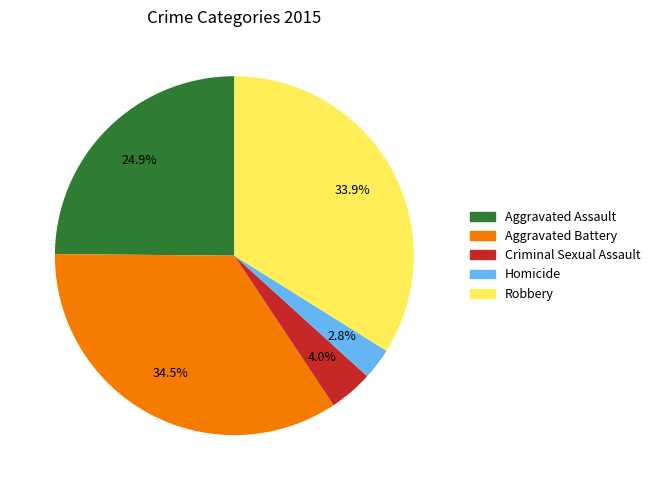

How many slices are in this pie chart?

5